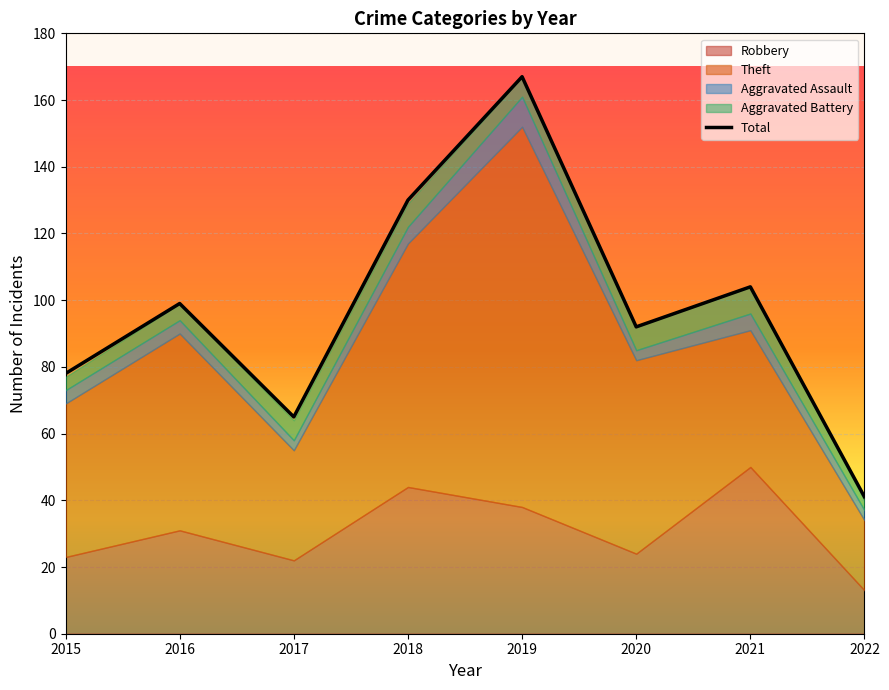

How many lines are shown in the chart?

1